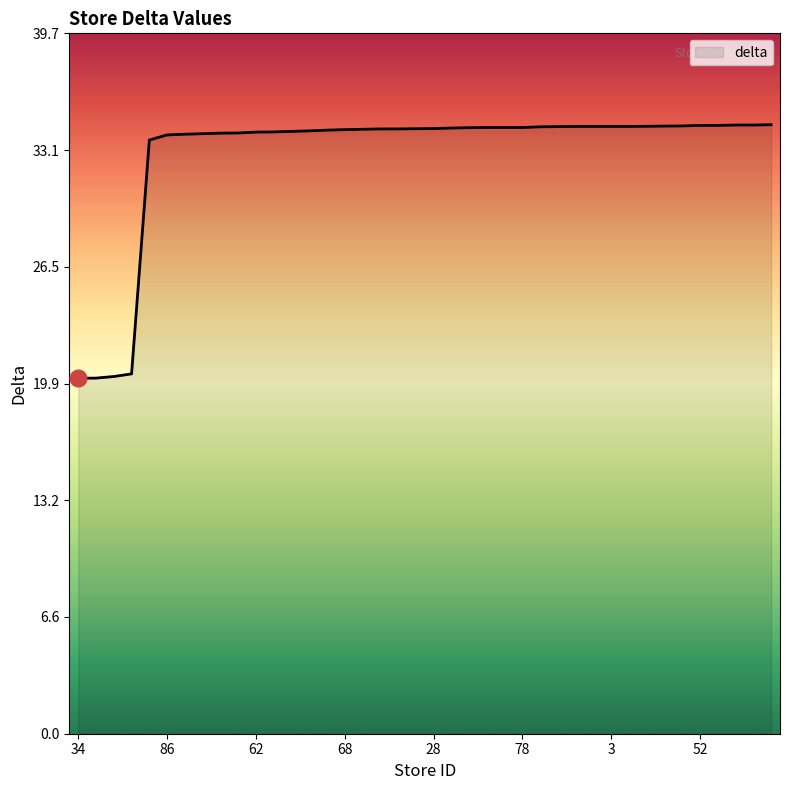

What is the greatest value displayed?

34.6